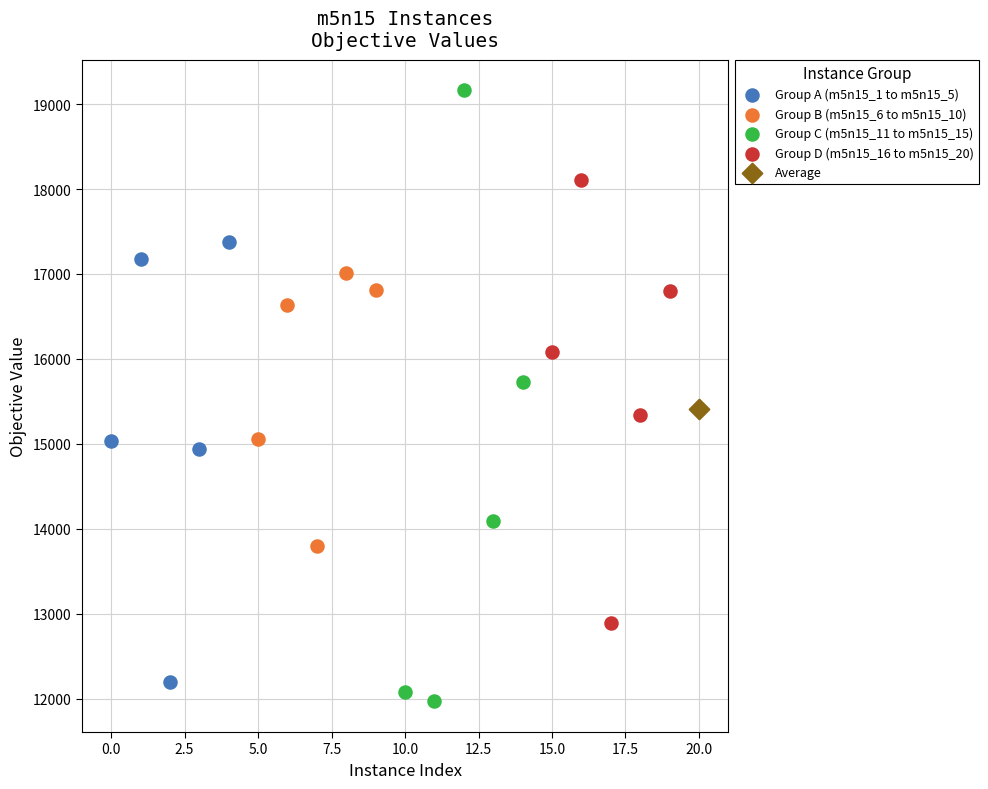

Which series contains the highest Y value?

Group C (m5n15_11 to m5n15_15)